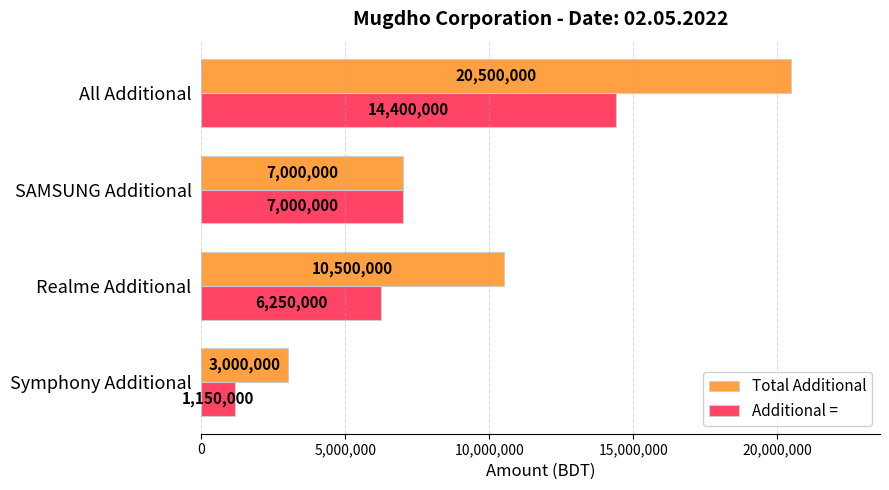

List the labels in order of Additional = value, smallest first.

Symphony Additional, Realme Additional, SAMSUNG Additional, All Additional